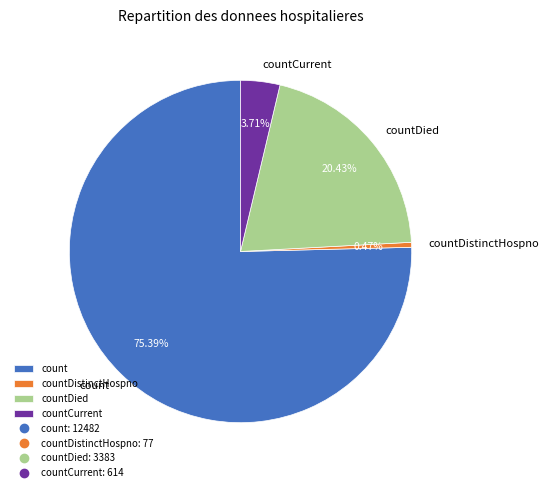

Which slice is the largest?

count